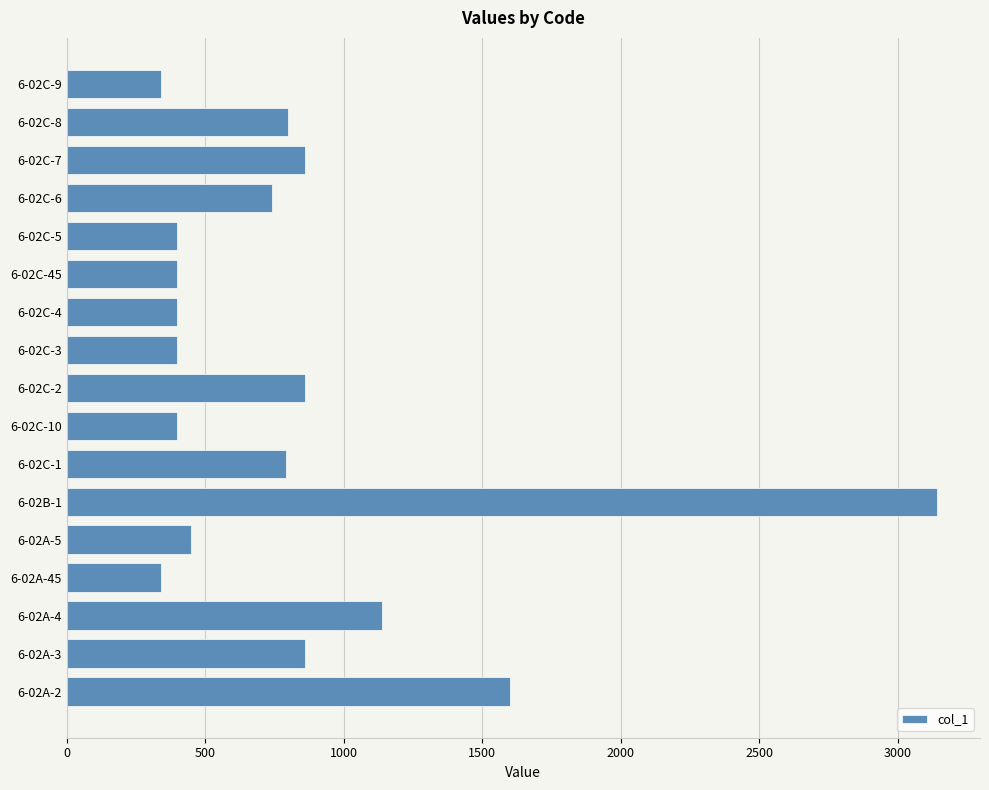

Which label corresponds to the largest value in the chart?

6-02B-1